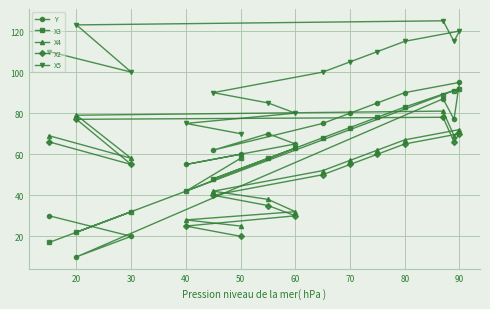

Between 30 and 80, which series saw the biggest shift?

Y